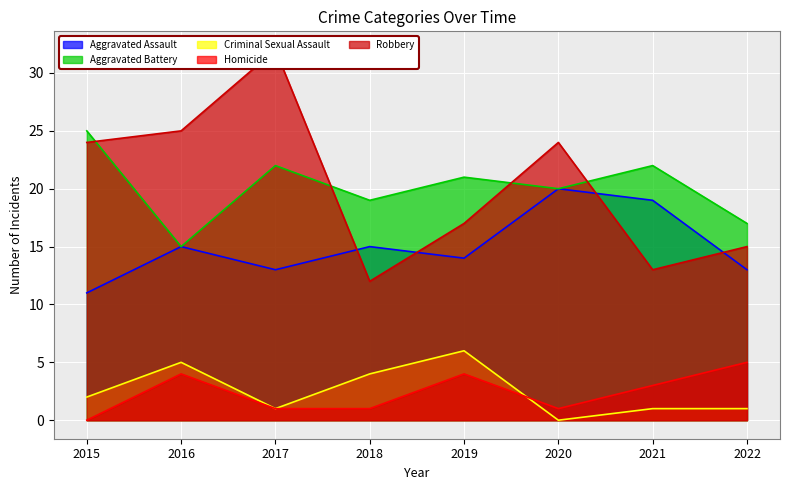

How many values in the Aggravated Assault series are below 15?

4